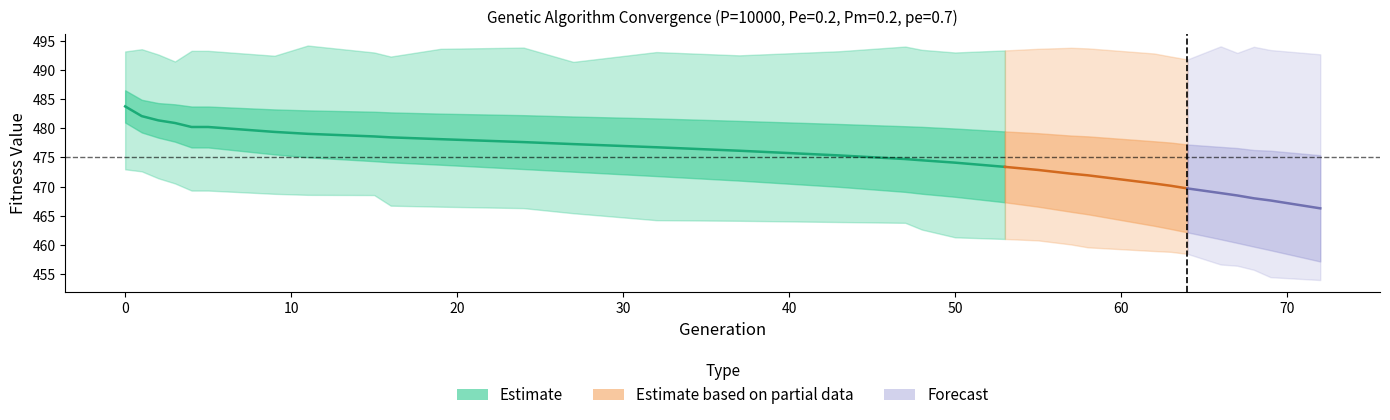

True or false: std has more than 1 interior local peaks.

False